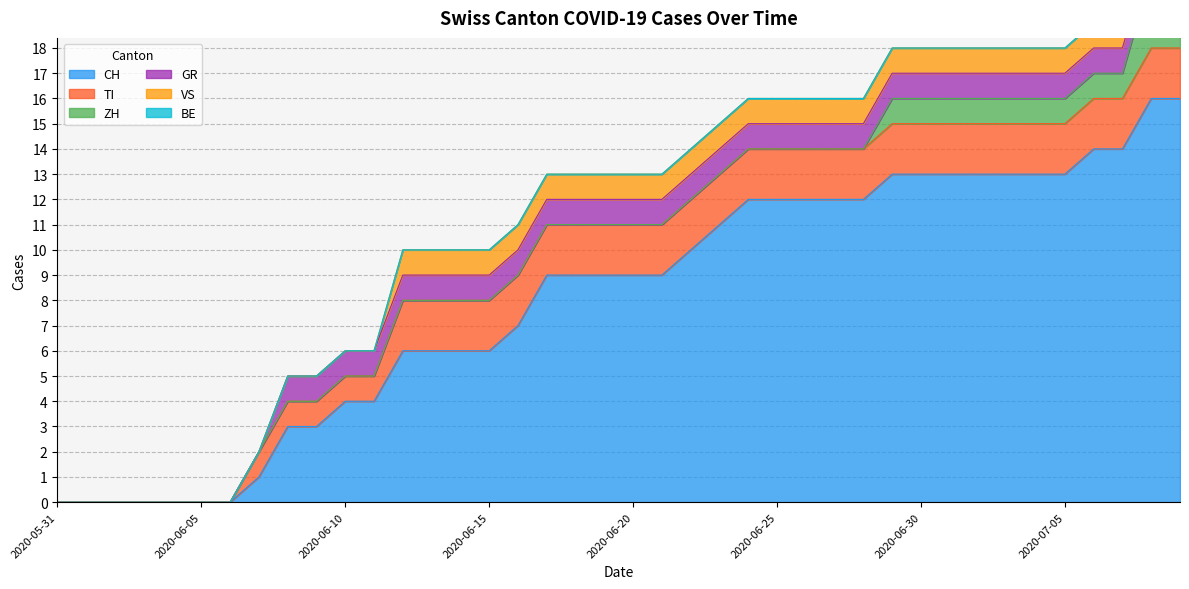

True or false: GR has a value of 2 at 2020-06-12.

False